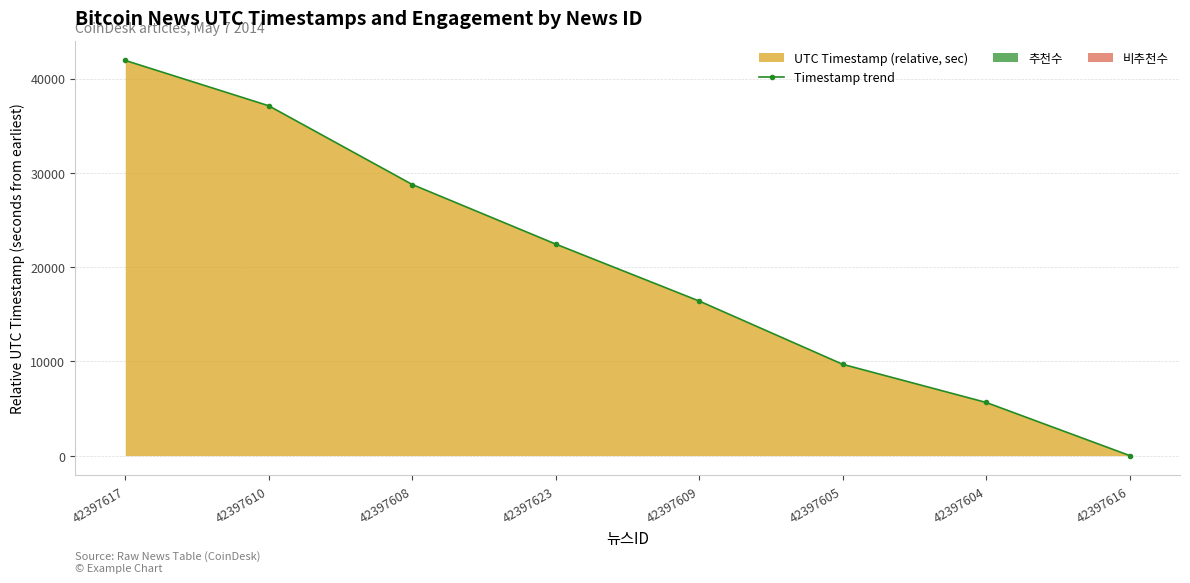

Rank the categories by value from lowest to highest.

42397616, 42397604, 42397605, 42397609, 42397623, 42397608, 42397610, 42397617